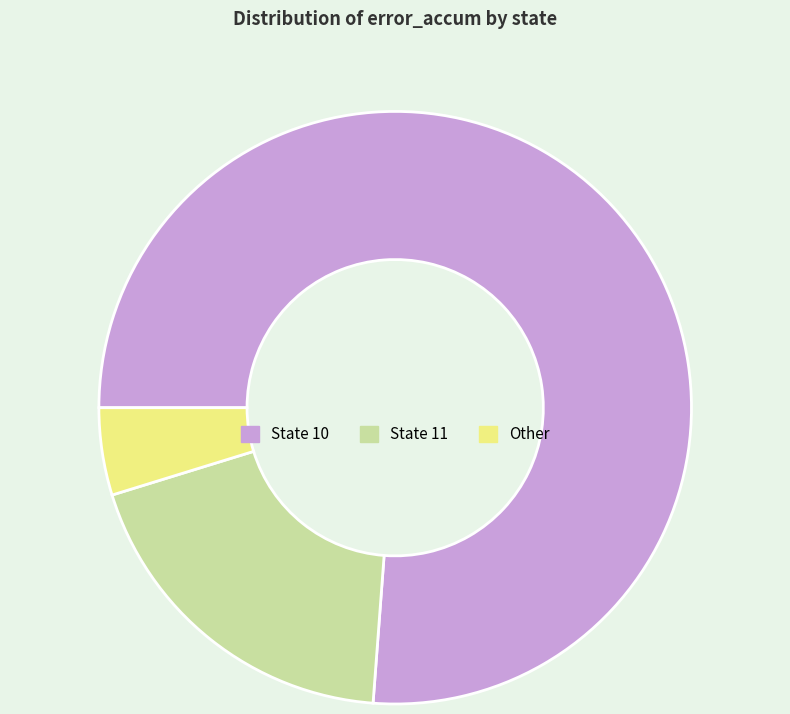

Do State 10 and State 11 together represent more than half of the pie?

Yes